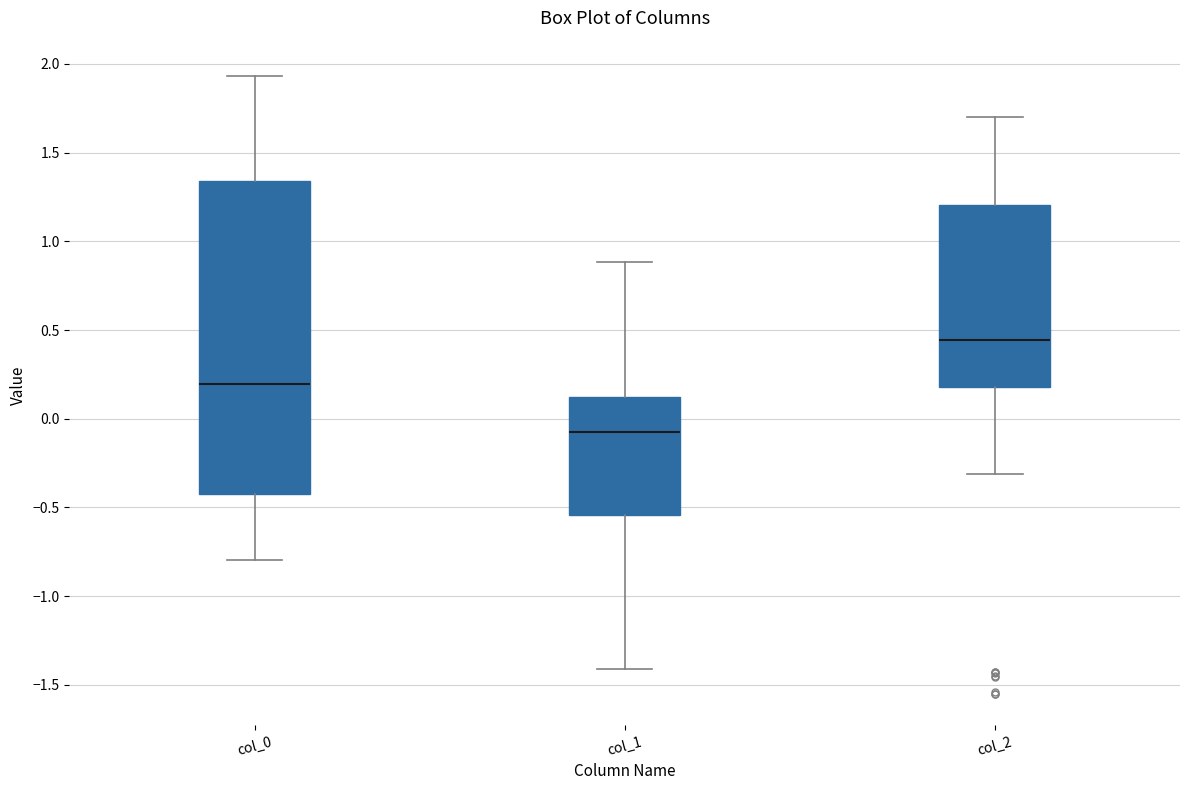

Reading left to right, read every box against the y-axis: the position of its median line, the range the box covers, and the ends of its whiskers. The values are not printed on the chart, so give them approximately, as read against the axis.

col_0: median 0.20, box -0.40 to 1.35, whiskers -0.80 to 1.95
col_1: median -0.05, box -0.55 to 0.10, whiskers -1.40 to 0.90
col_2: median 0.45, box 0.20 to 1.20, whiskers -0.30 to 1.70